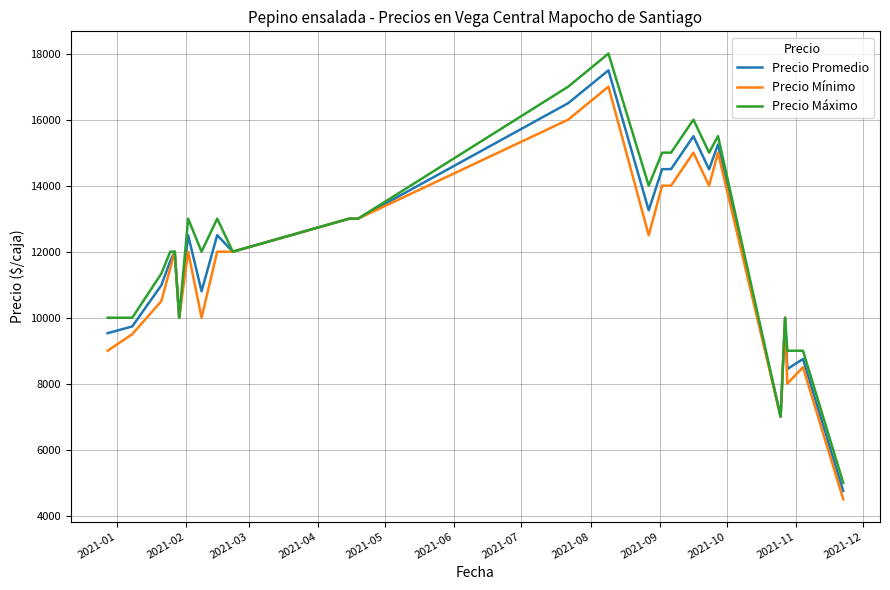

What is the maximum value for Precio Promedio?

17494.0